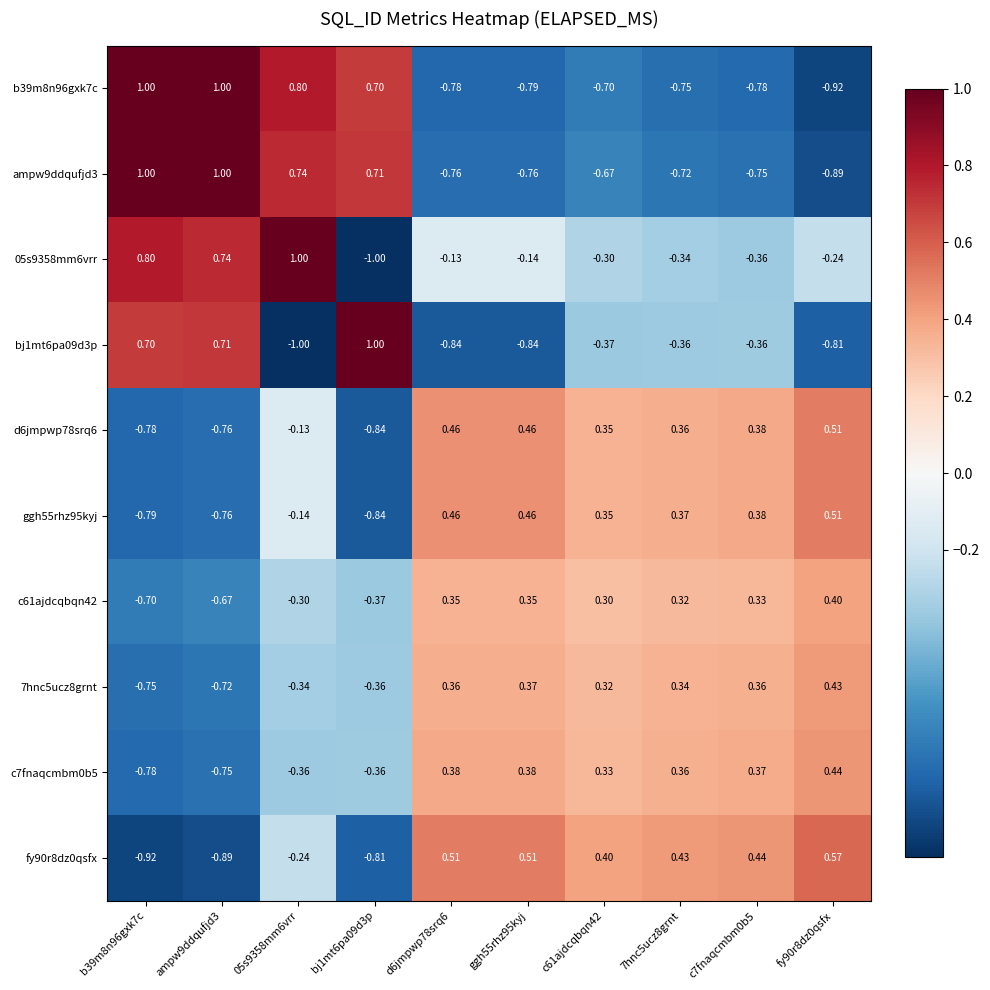

Is the value of c61ajdcqbqn42 at d6jmpwp78srq6 greater than the value of bj1mt6pa09d3p at c7fnaqcmbm0b5?

Yes